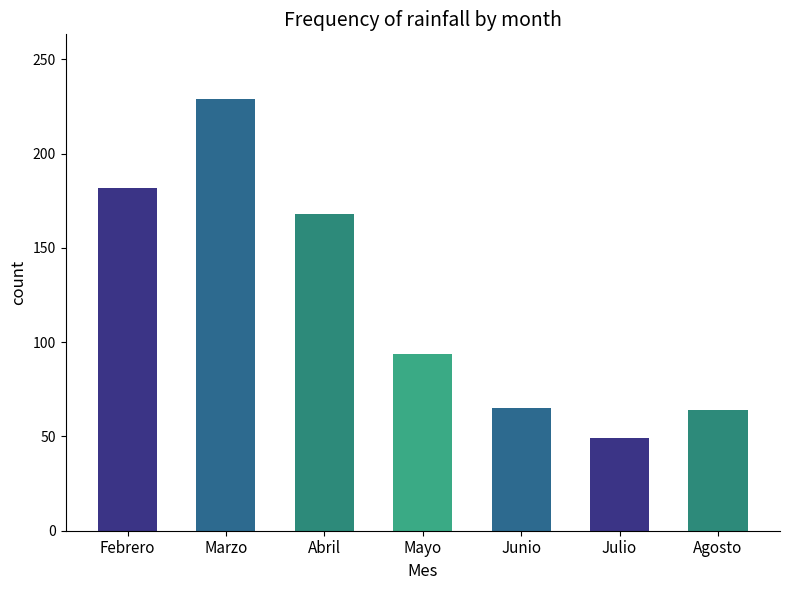

What is the change in value from Mayo to Agosto?

-30